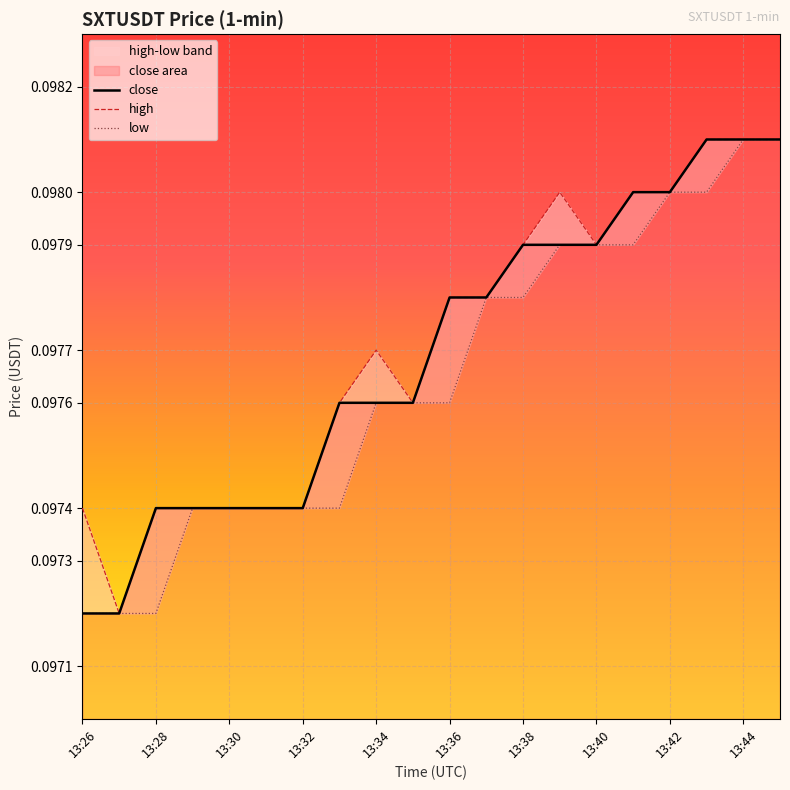

What is the maximum value for high?

0.1